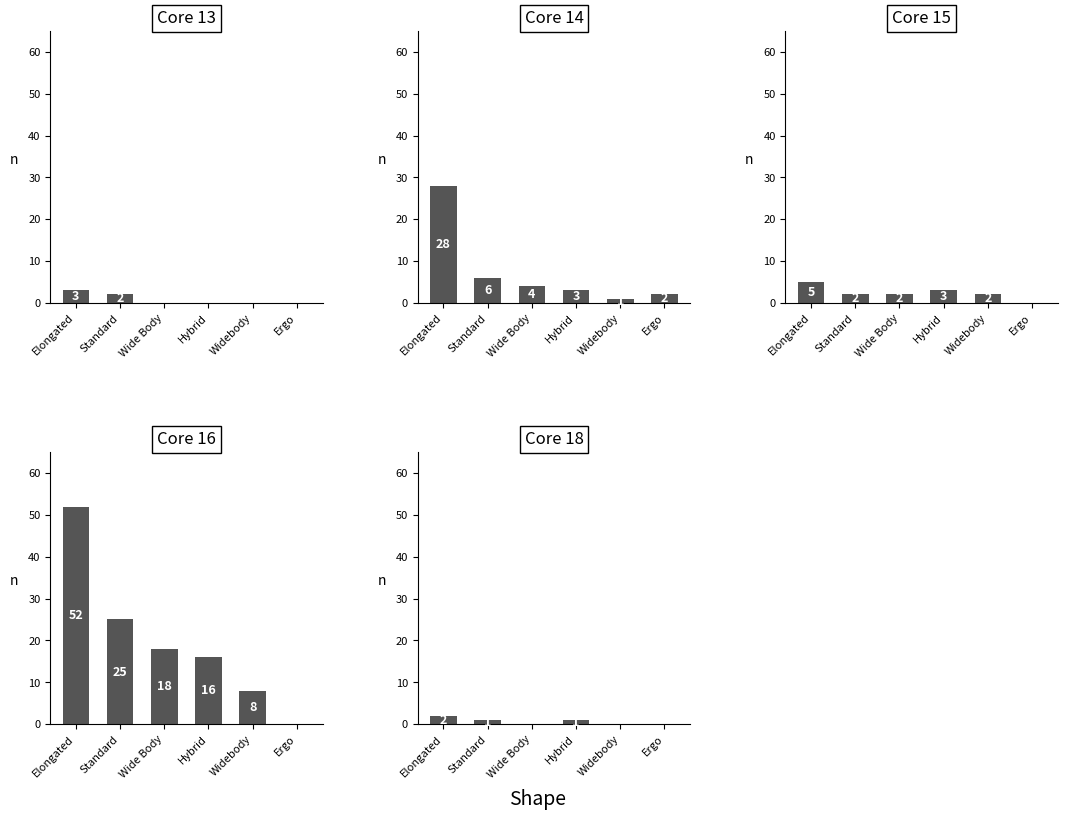

What are all the series names shown in the legend?

Core 13, Core 14, Core 15, Core 16, Core 18